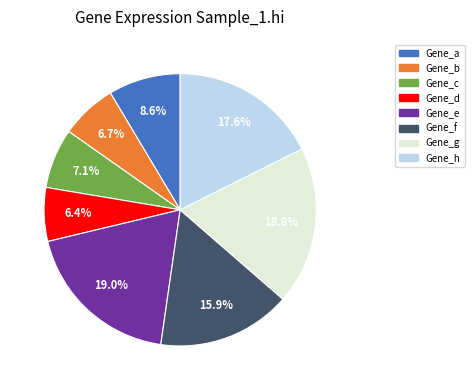

How much of the chart is everything except Gene_a?

91.4%